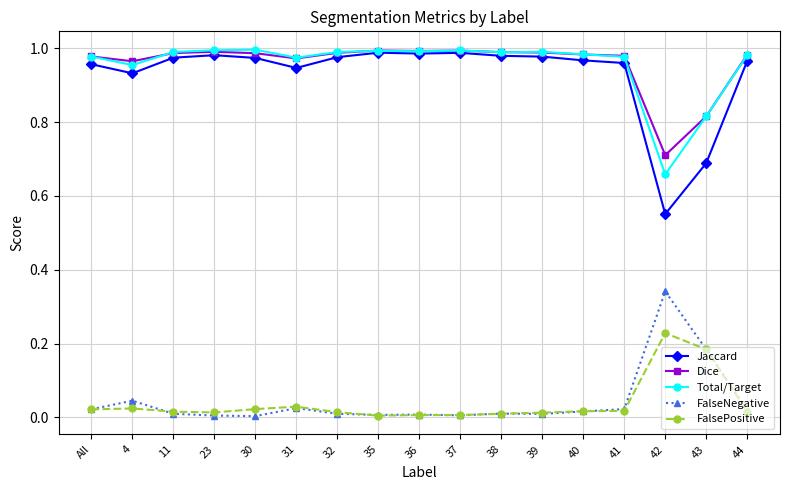

At which label does FalseNegative reach its peak?

42